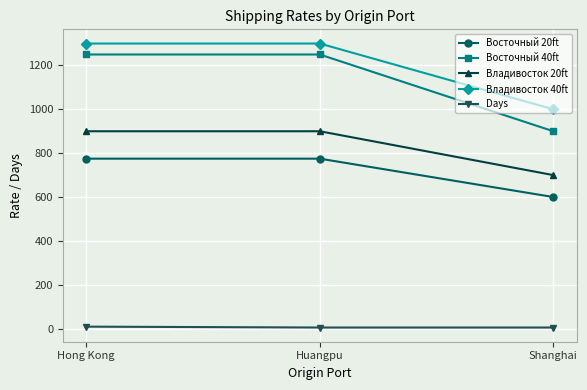

Count the number of data series in this chart.

5